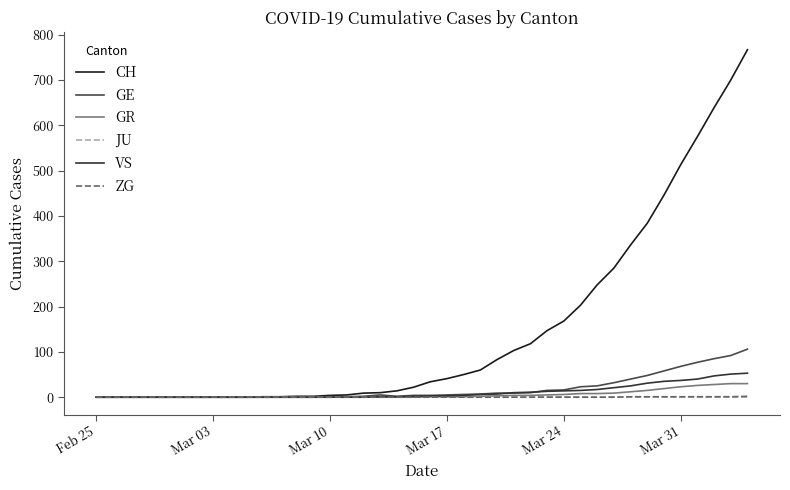

What are all the series names shown in the legend?

CH, GE, GR, JU, VS, ZG